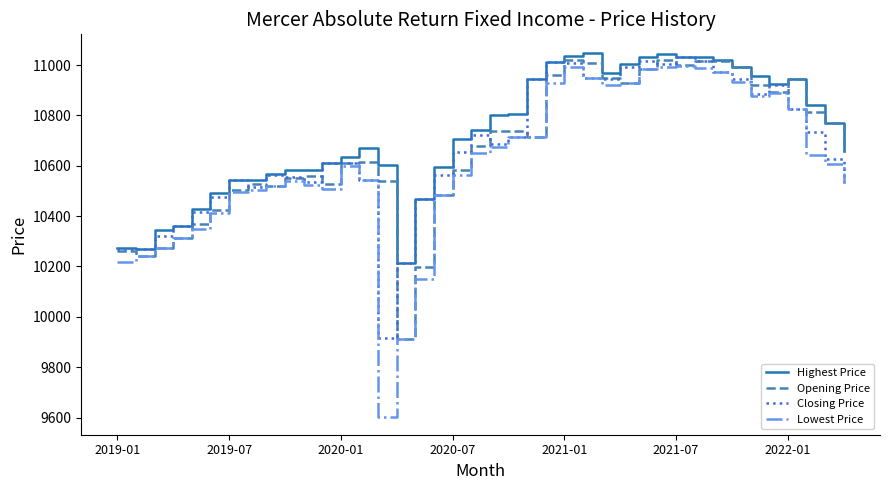

Which series has the largest range (max minus min)?

Lowest Price